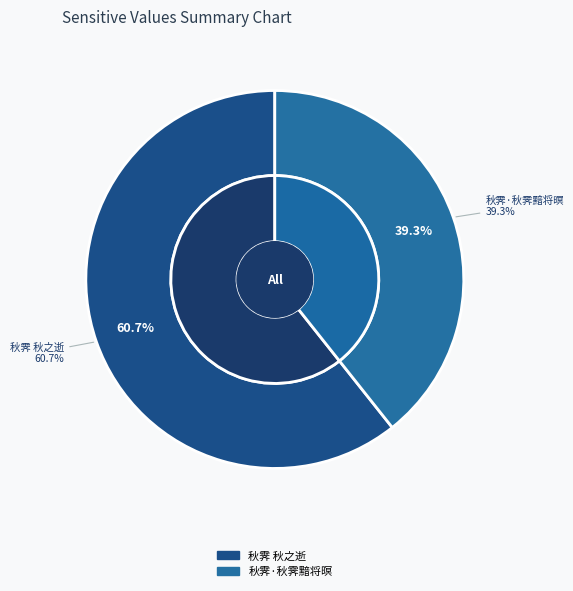

Which category accounts for the majority?

秋霁 秋之逝